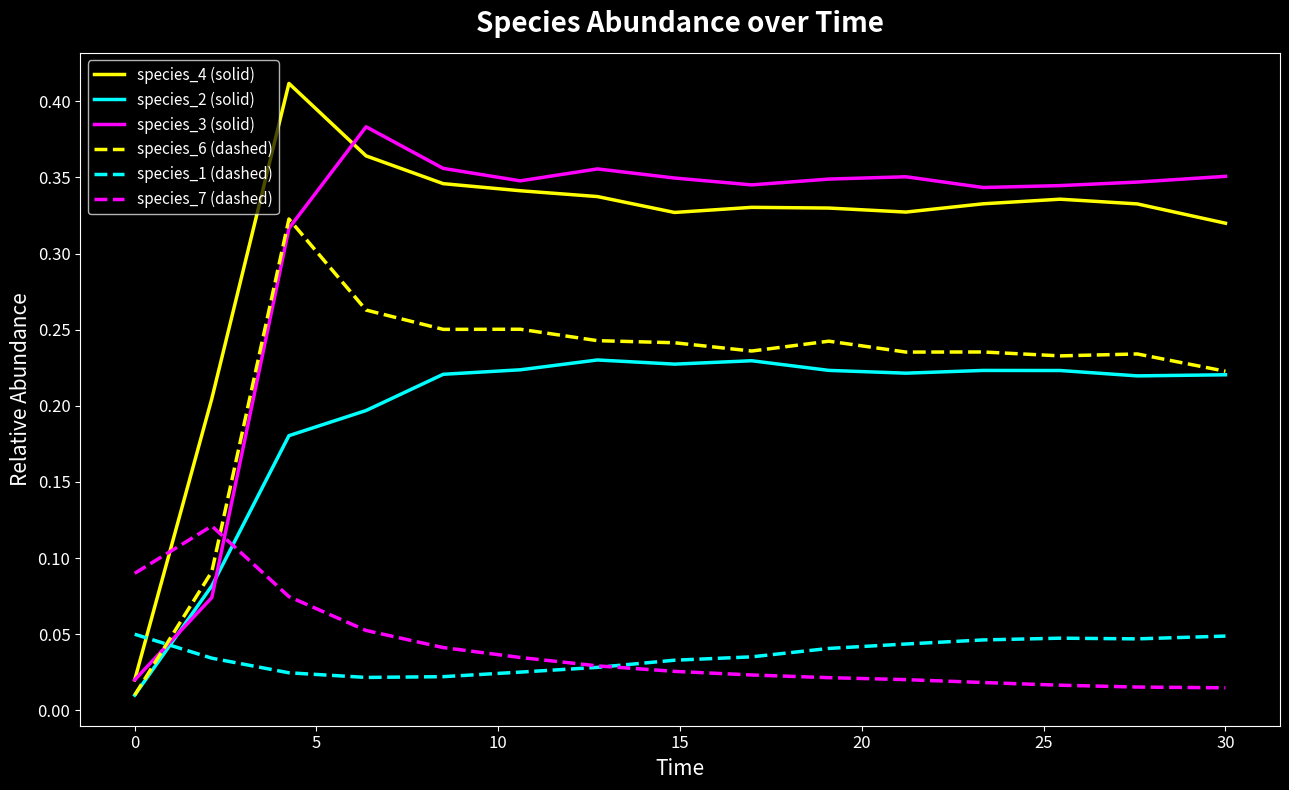

Count the number of categories in the chart.

15